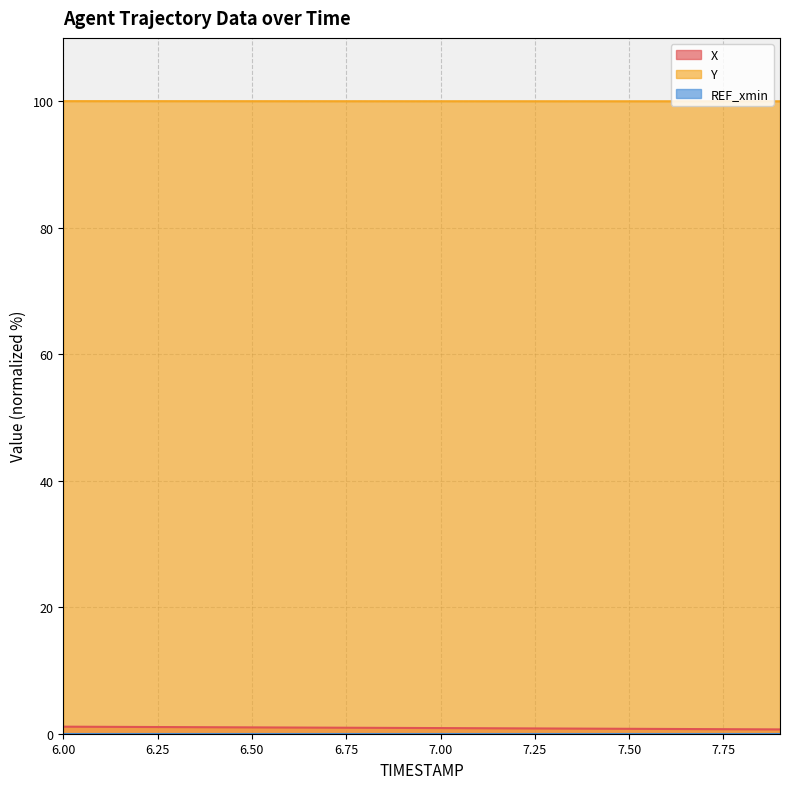

List the series in order of their overall mean, lowest first.

X, Y